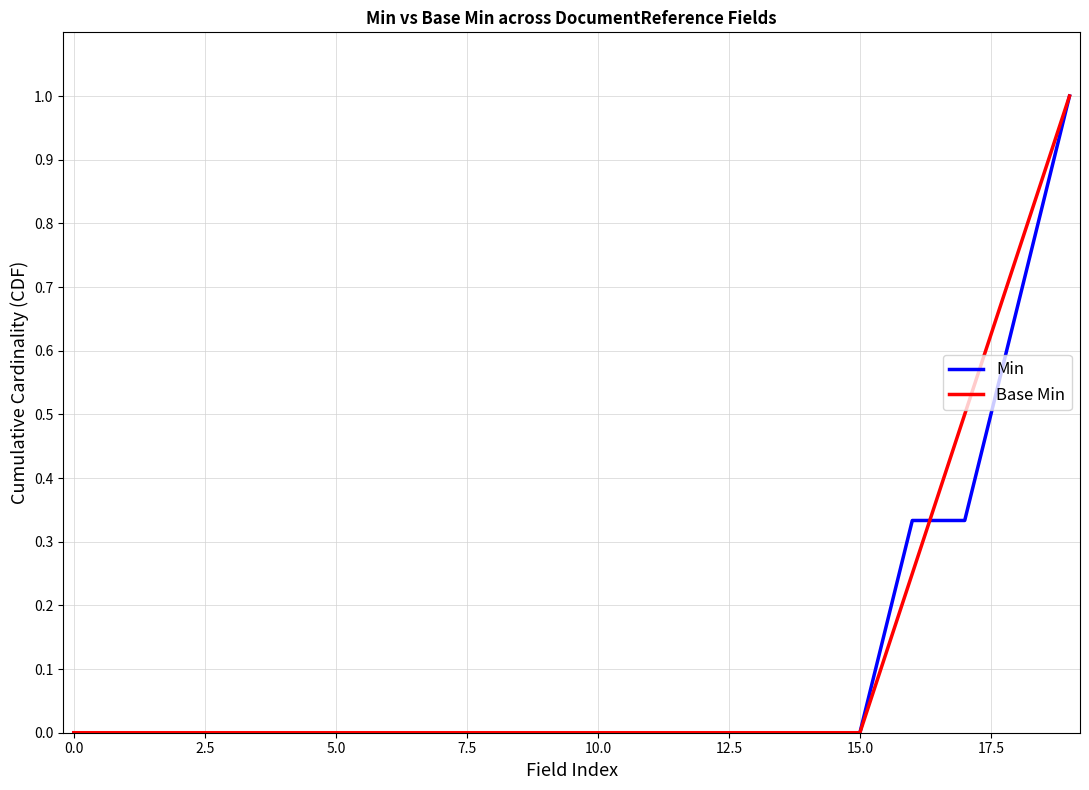

What is the highest value of the Min series?

1.0